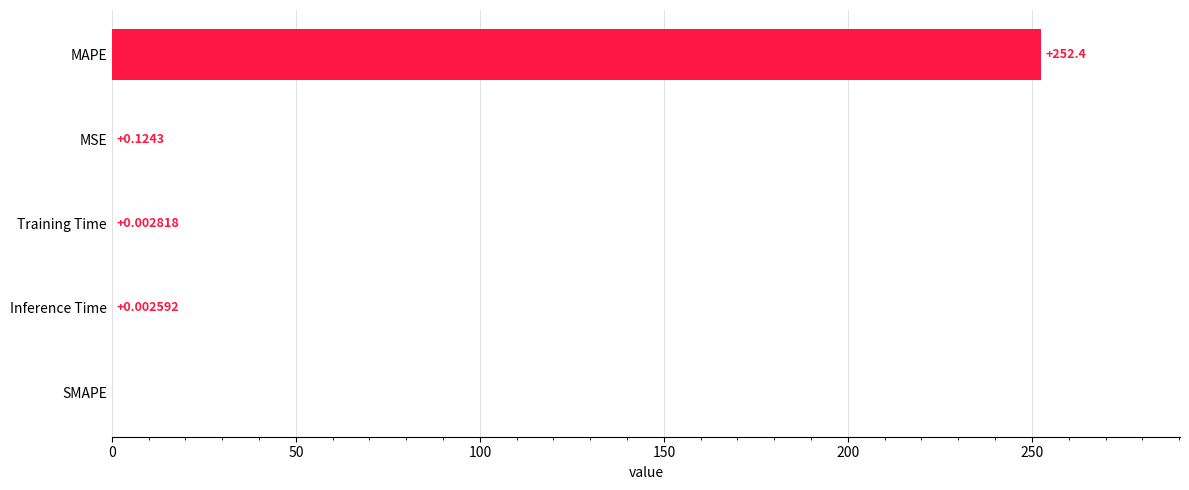

What is the change in value from SMAPE to MSE?

+0.1